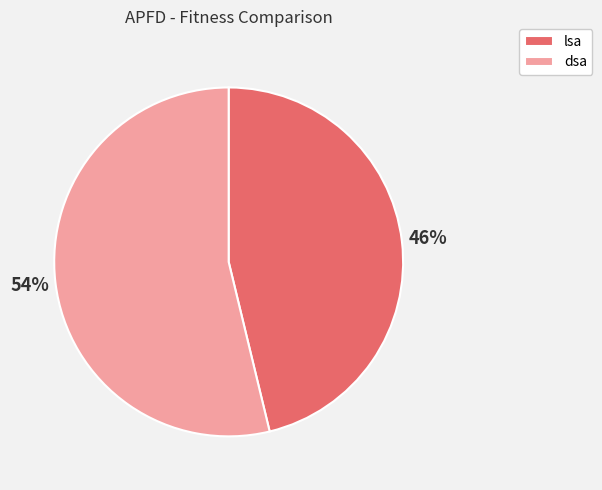

Does lsa represent more than half of the total?

No